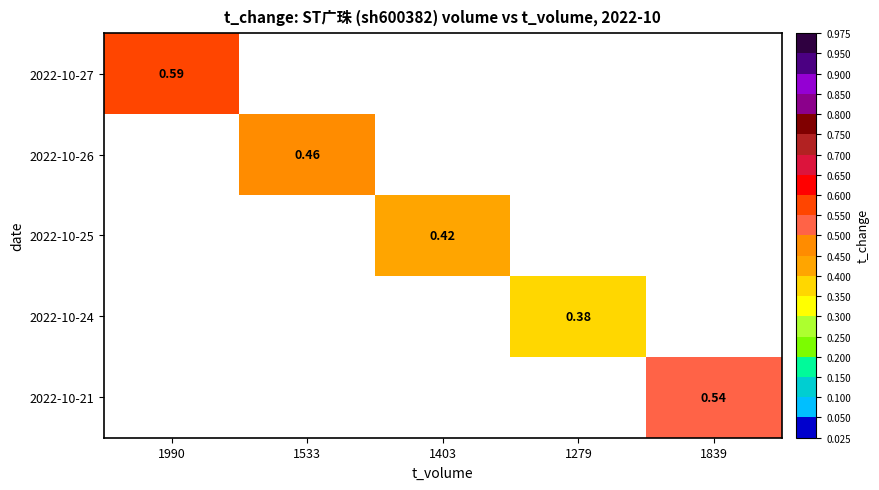

What value does the 2022-10-25 series have at 1403?

0.4